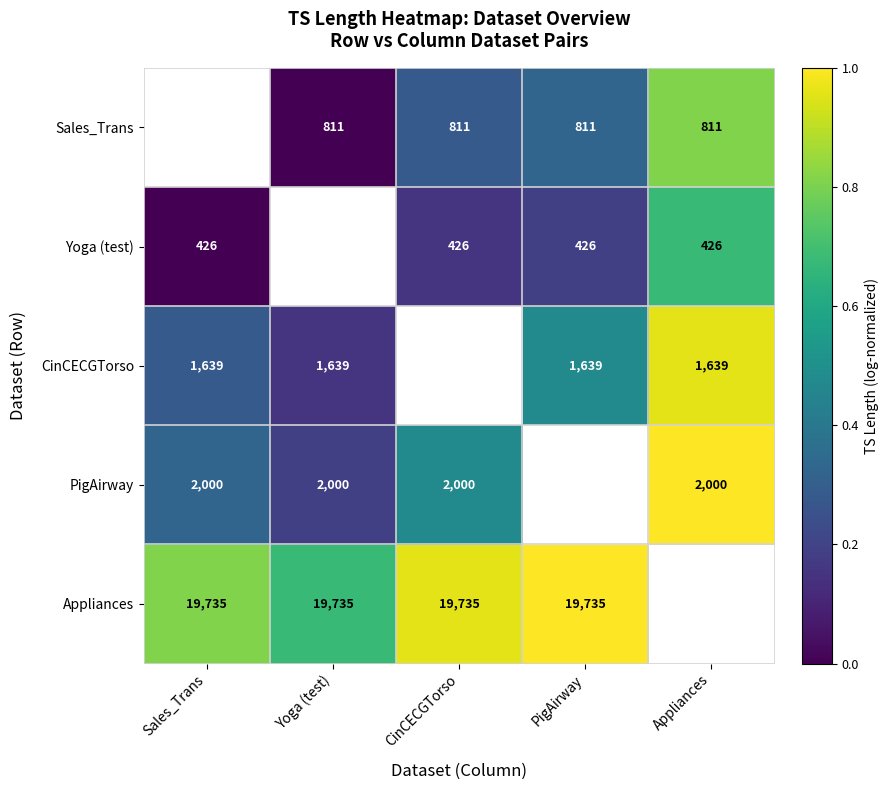

The value of Appliances at Yoga (test) is 0.9. True or false?

False